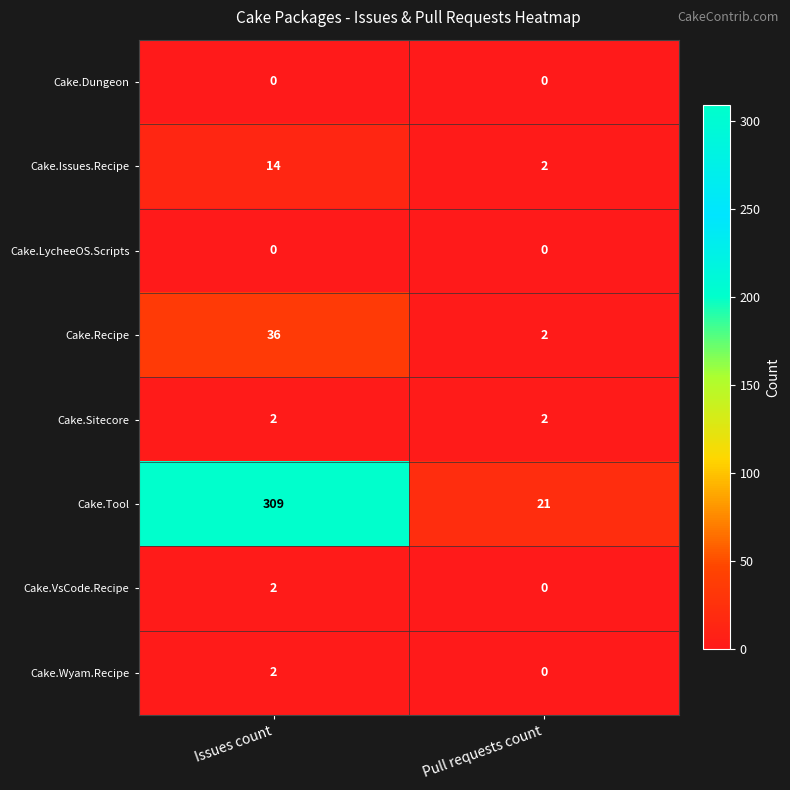

Which series has the widest spread of values?

Cake.Tool